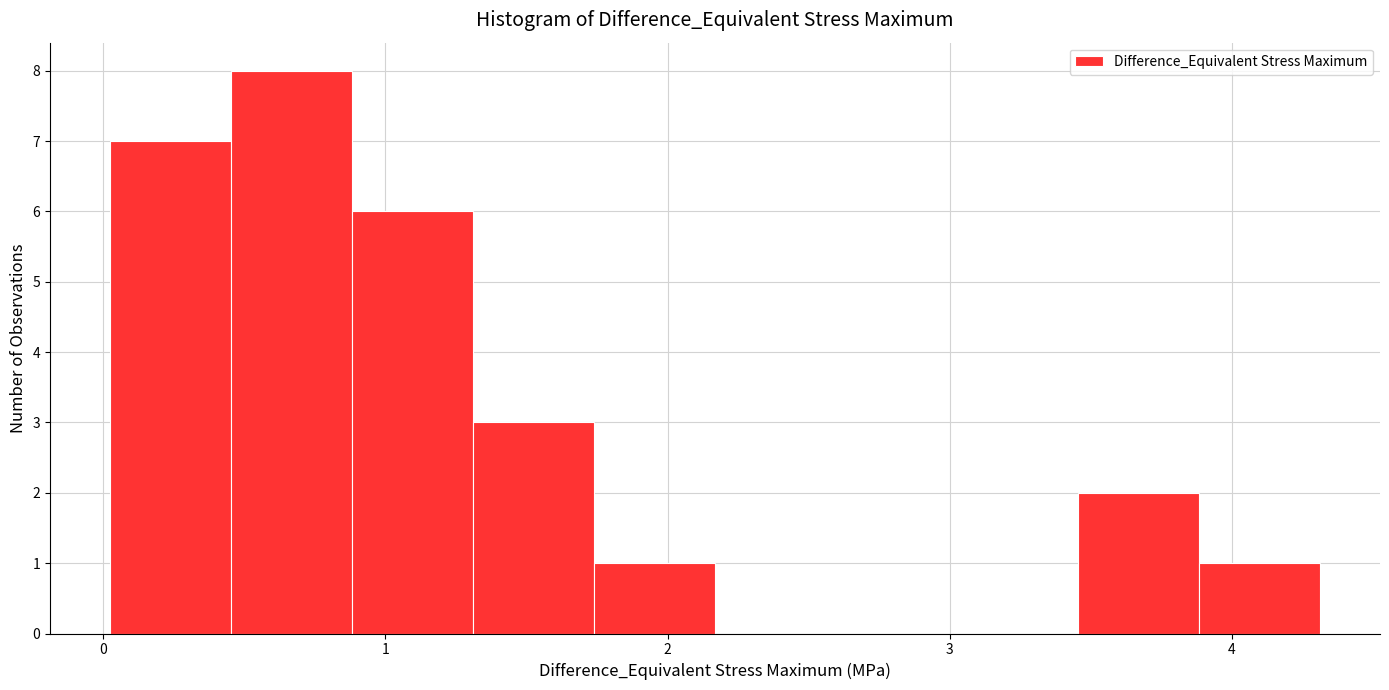

Over which range of the x-axis is the bar tallest?

0.5 to 0.9